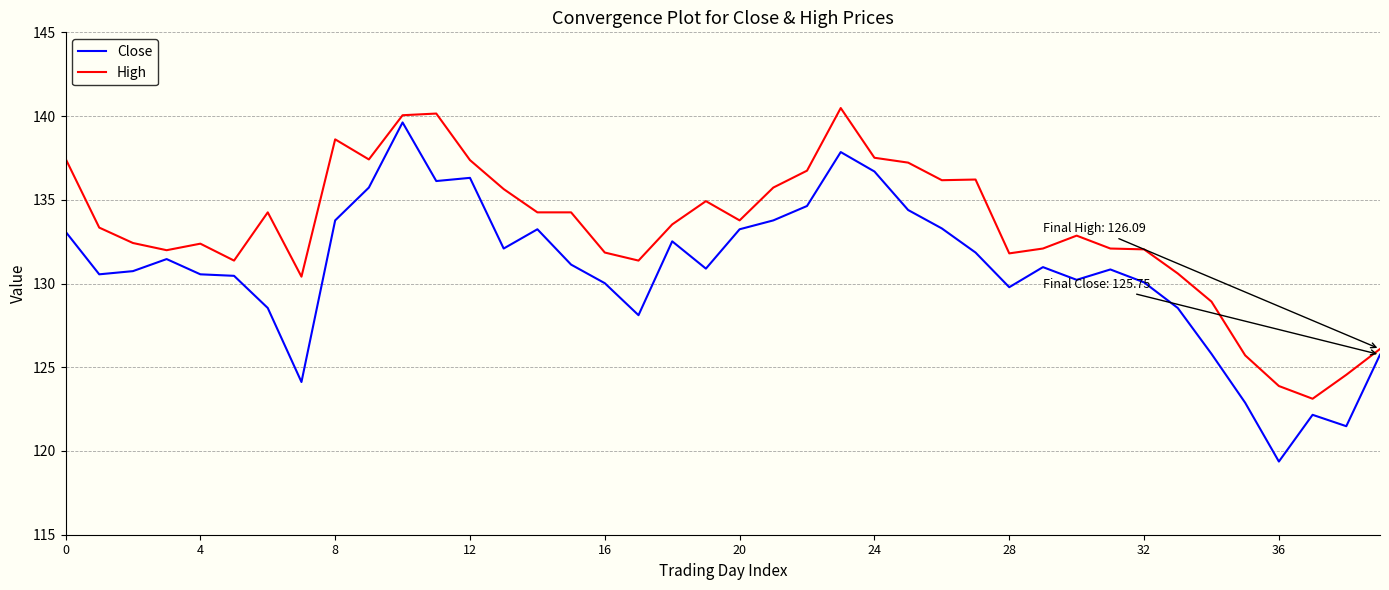

Which series has the largest range (max minus min)?

Close